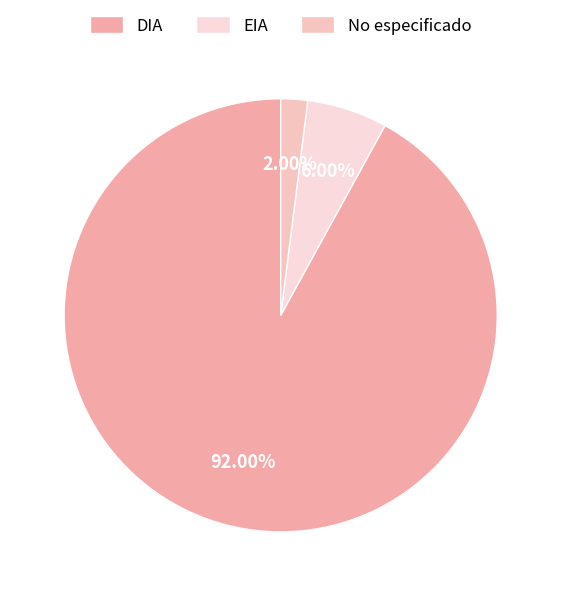

How many slices are in this pie chart?

3